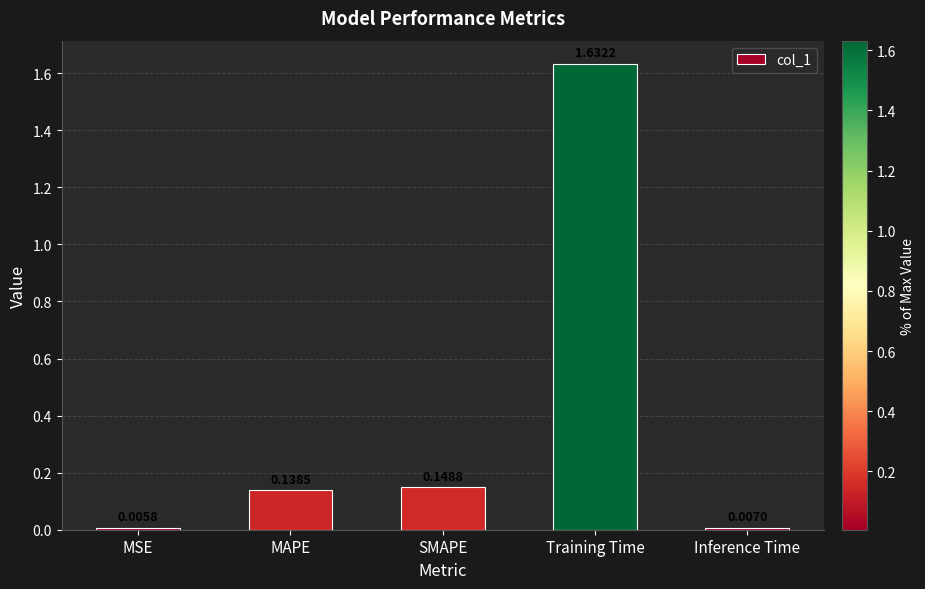

What is the label of the 2nd bar from the right?

Training Time